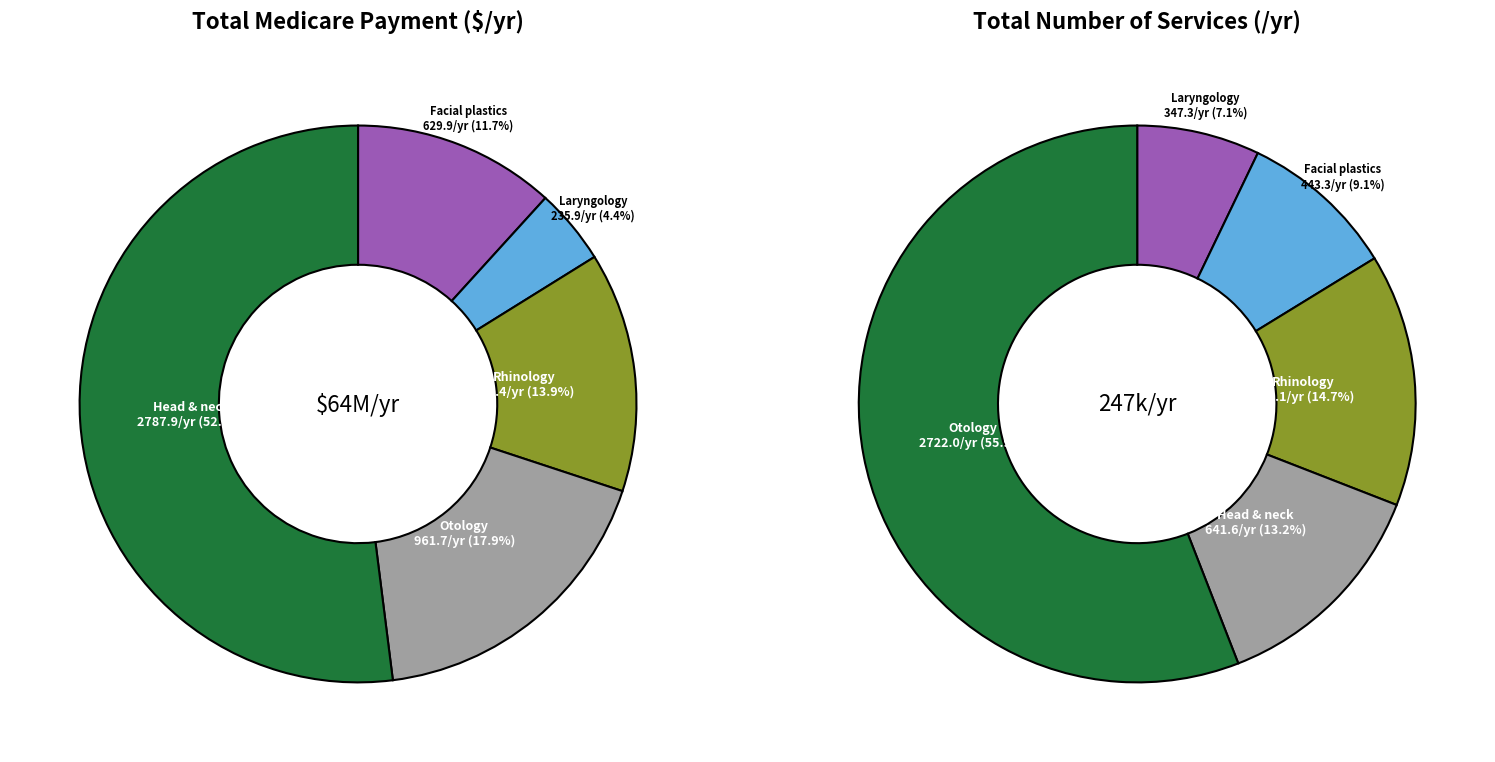

The 1.2 slice represents 1% of the pie. True or false?

False